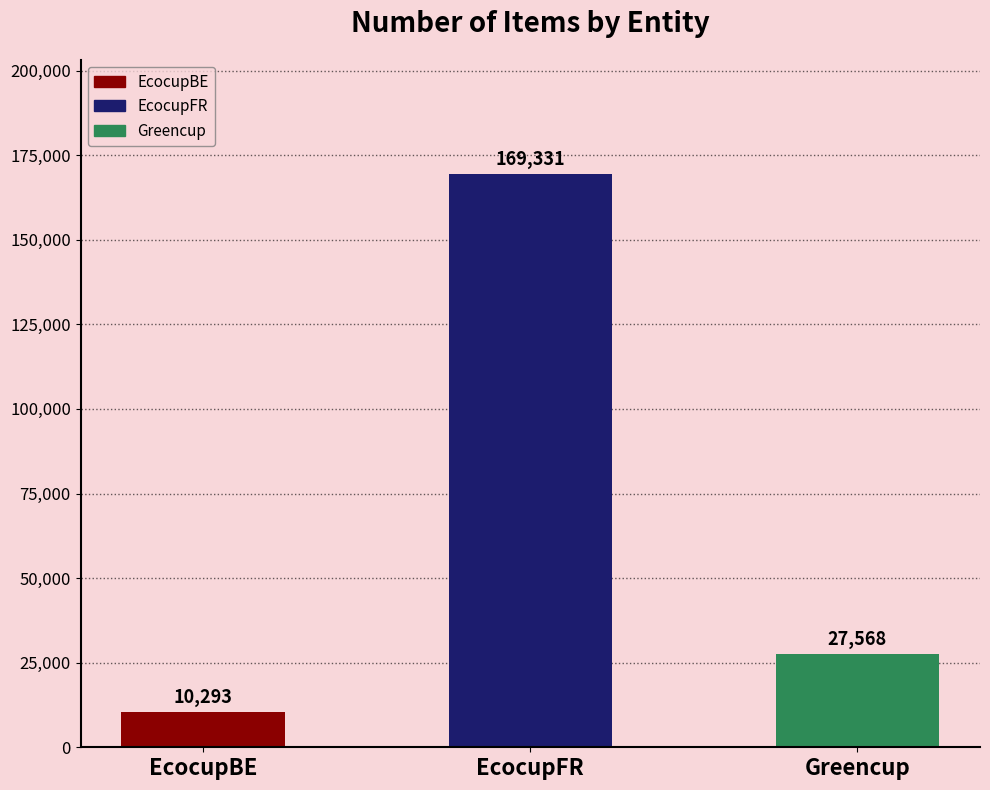

What is the sum of all values?

207192